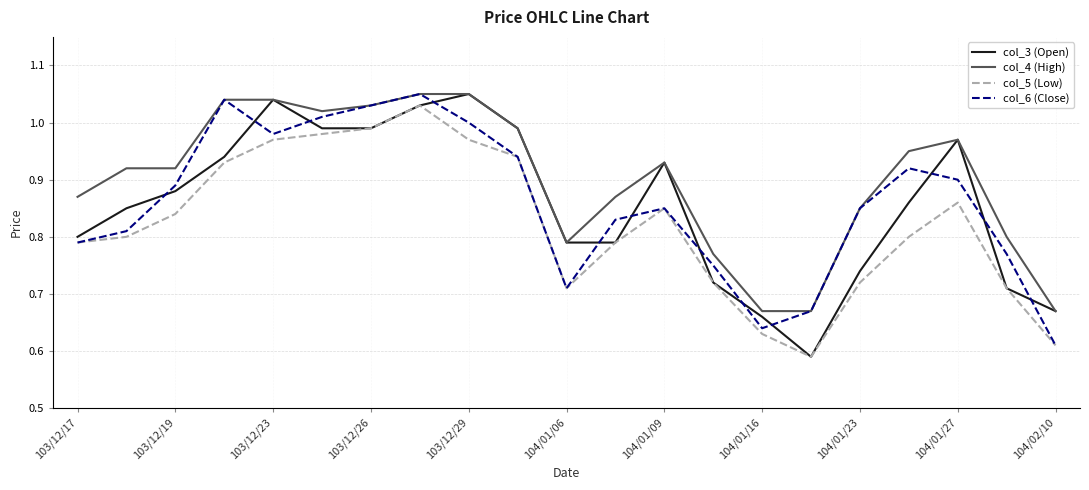

What are all the series names shown in the legend?

col_3 (Open), col_4 (High), col_5 (Low), col_6 (Close)